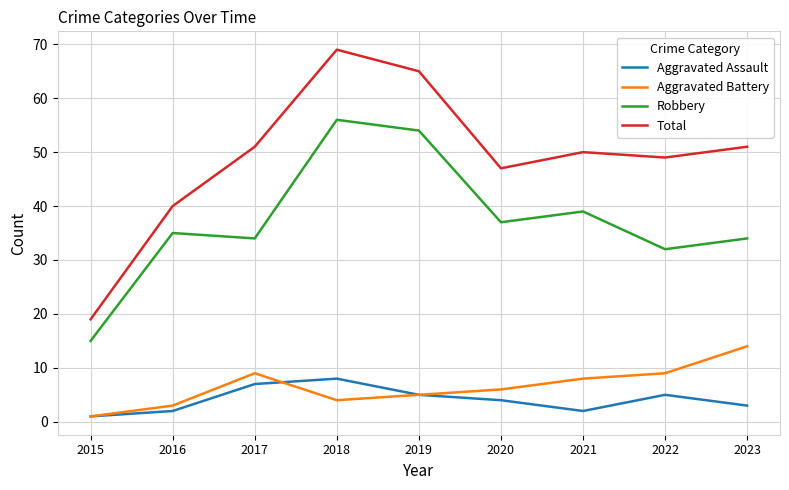

Is the value of Total at 2023 greater than the value of Aggravated Battery at 2019?

Yes